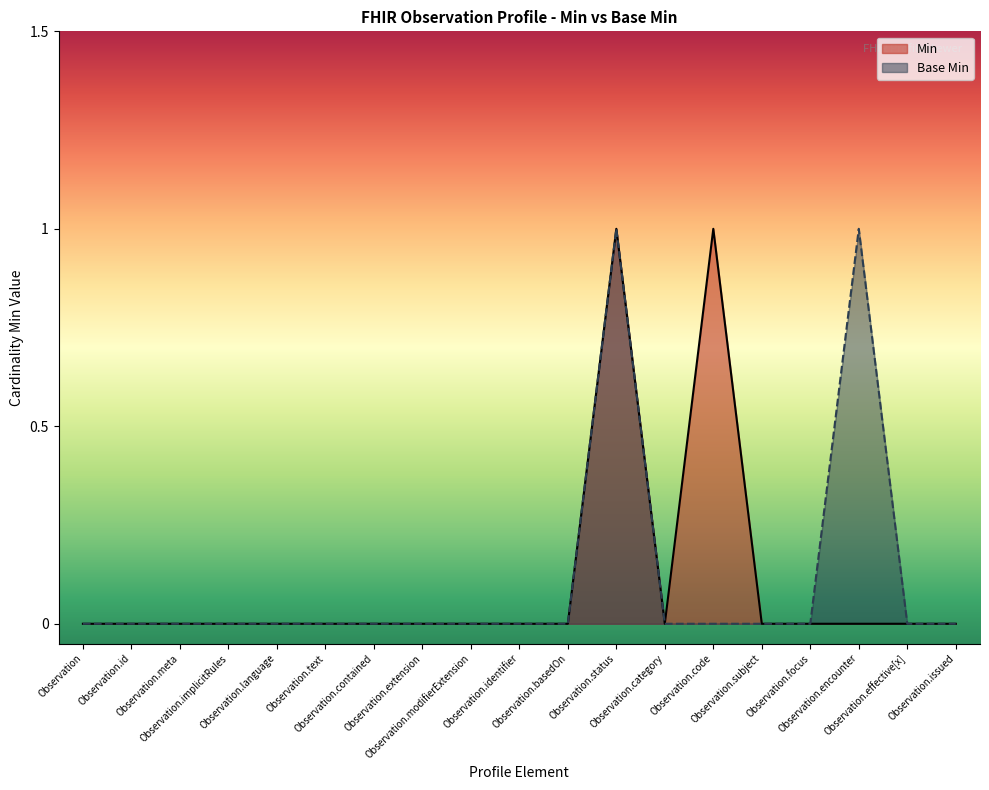

List the labels in order of value, smallest first.

Observation, Observation.id, Observation.meta, Observation.implicitRules, Observation.language, Observation.text, Observation.contained, Observation.extension, Observation.modifierExtension, Observation.identifier, Observation.basedOn, Observation.category, Observation.code, Observation.subject, Observation.focus, Observation.effective[x], Observation.issued, Observation.status, Observation.encounter